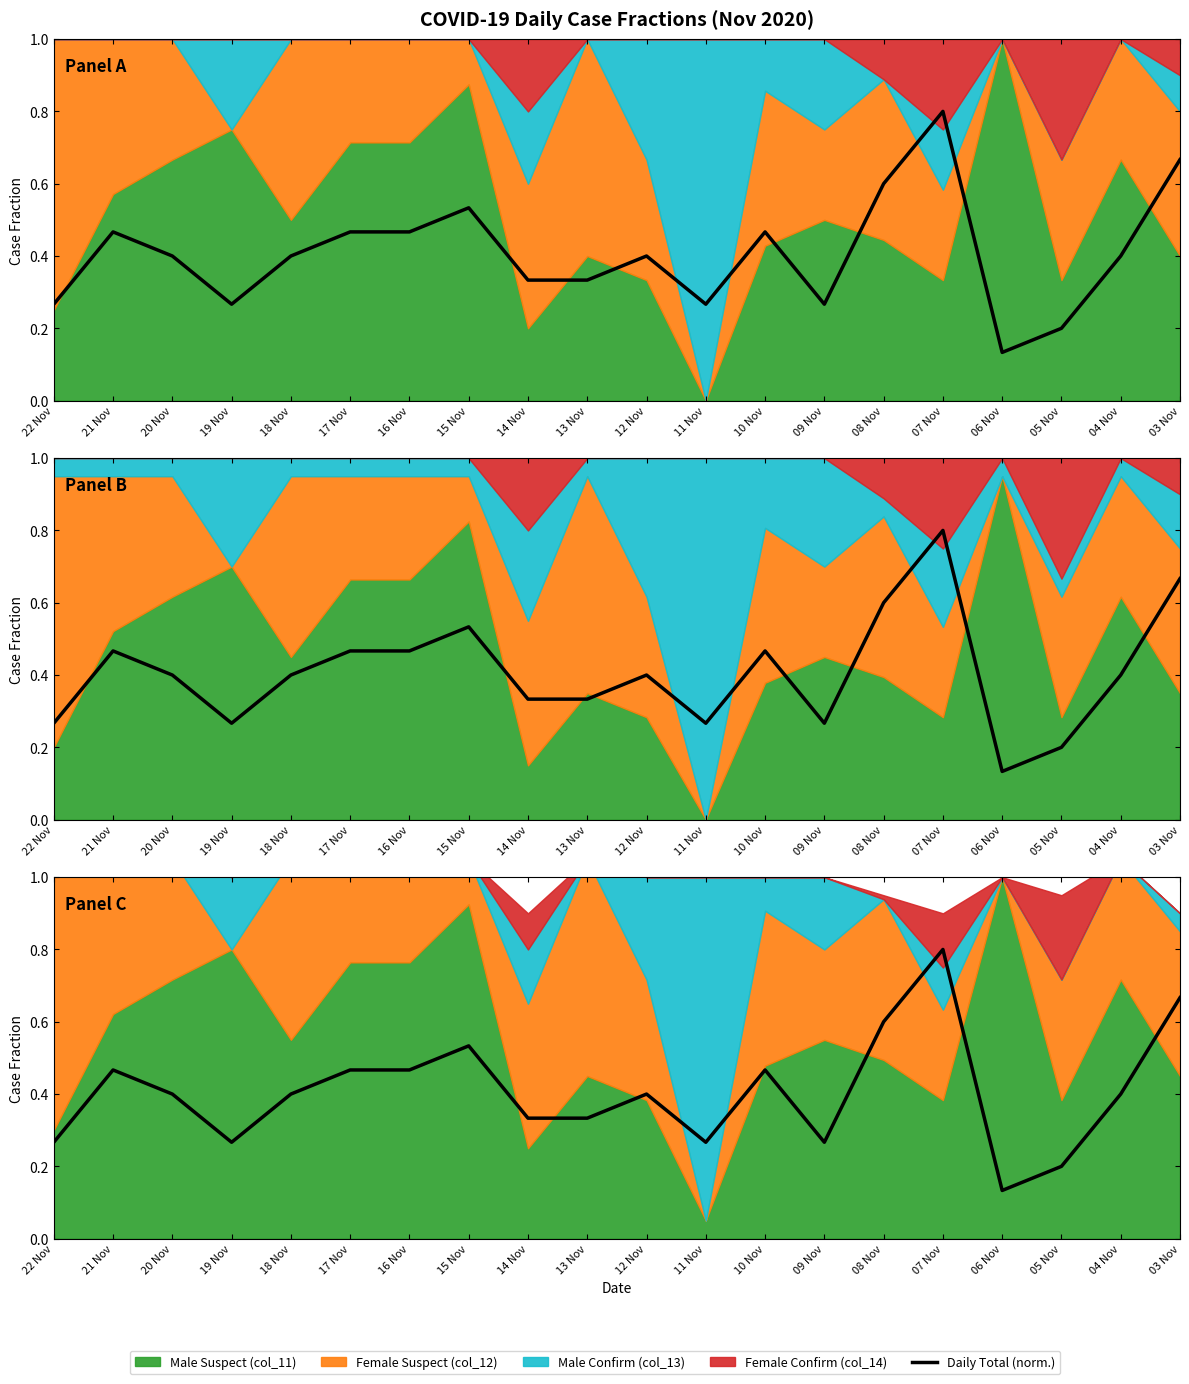

The value at 16 Nov is 0.2. True or false?

False